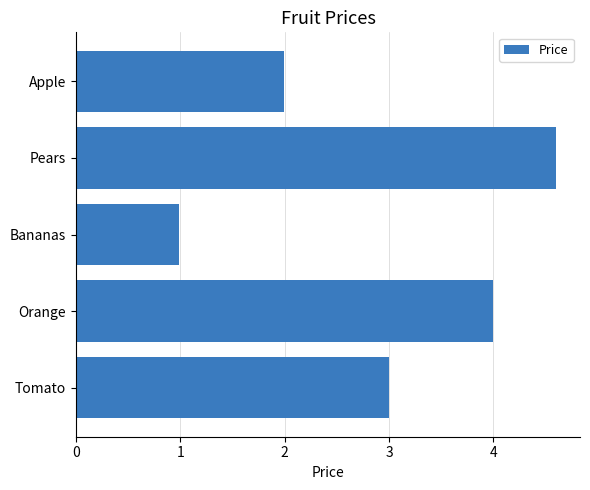

The chart shows a value of 2.5 at Orange. True or false?

False